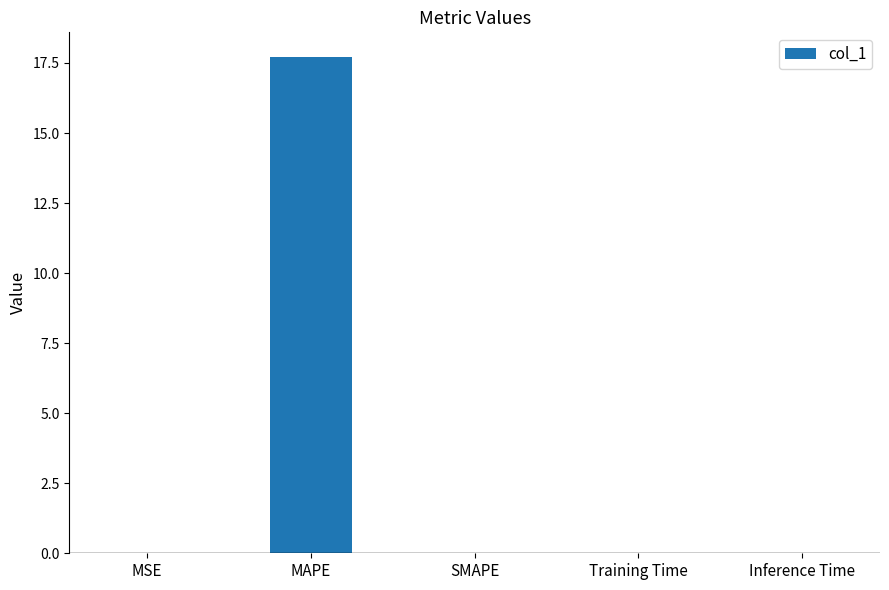

What is the greatest value displayed?

17.7